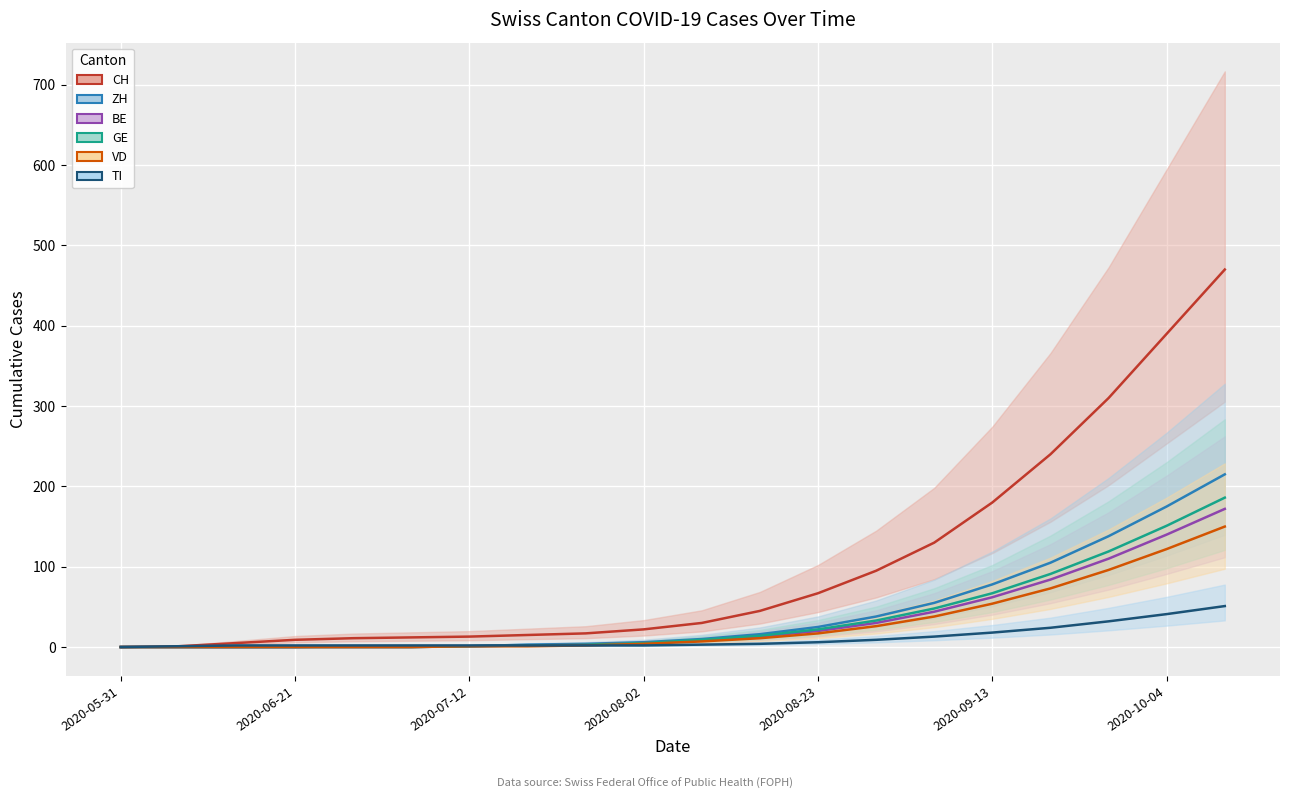

How many lines are shown in the chart?

6